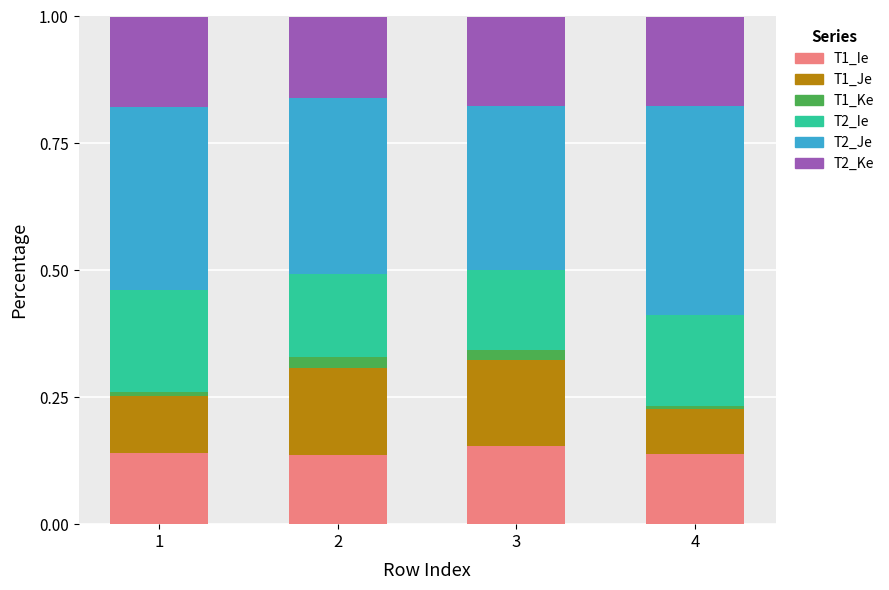

How many series are shown in this chart?

6